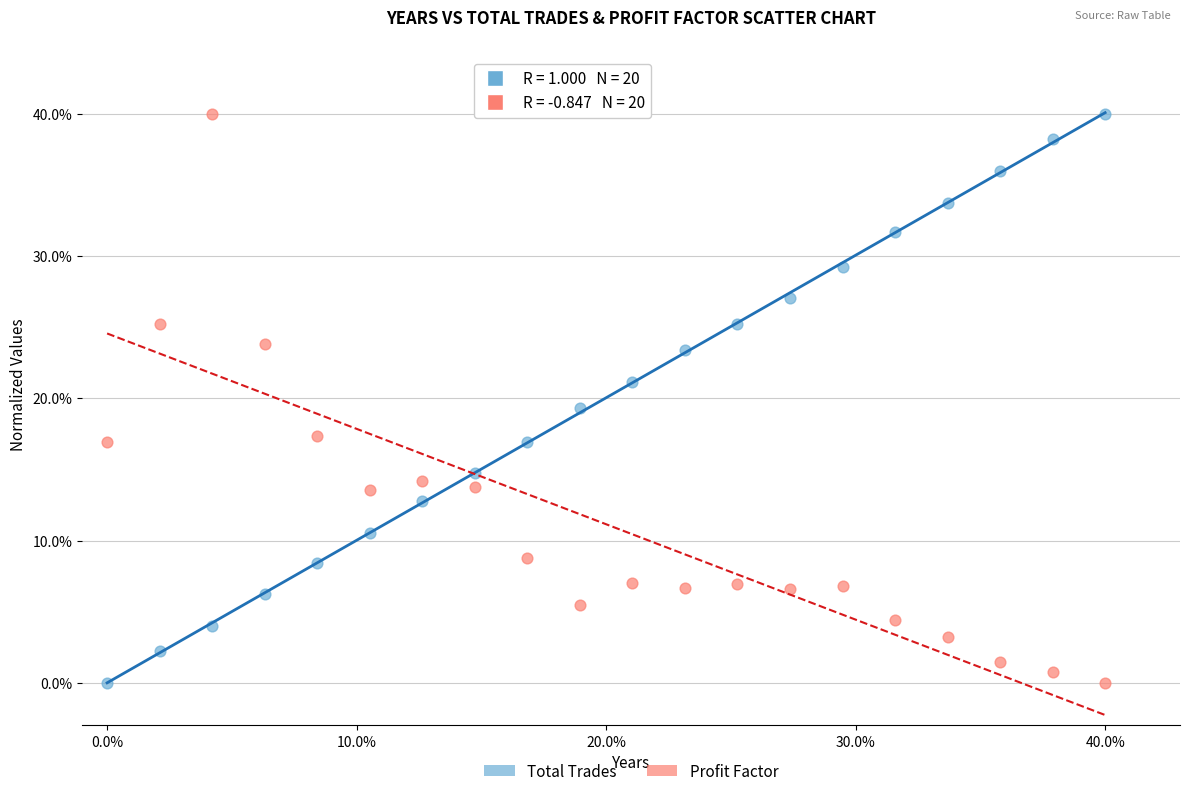

What are all the series names shown in the legend?

Total Trades, Profit Factor